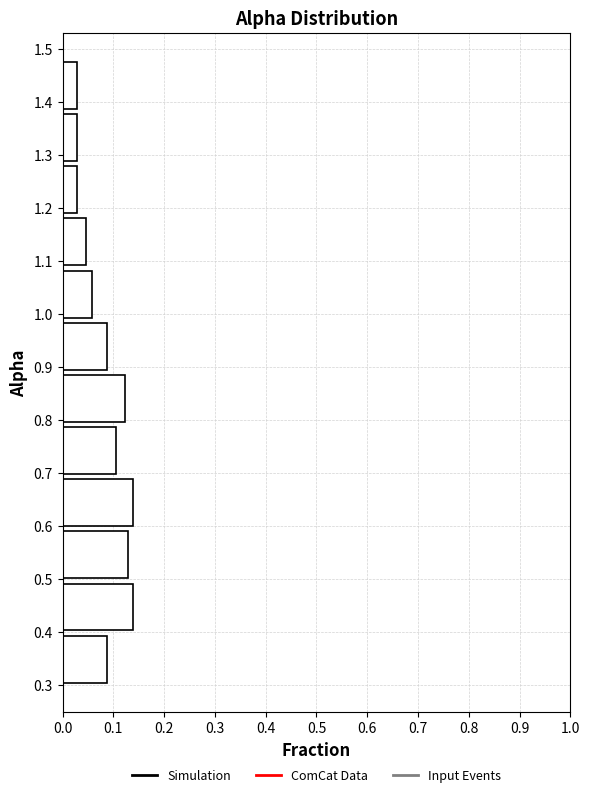

Reading bottom to top, transcribe this chart: for each bar, give the range it covers on the y-axis and its length. Neither the bar edges nor the lengths are printed on the chart, so give them approximately, as read against the axes.

0.30 to 0.40: 0.09
0.40 to 0.50: 0.14
0.50 to 0.60: 0.13
0.60 to 0.69: 0.14
0.69 to 0.79: 0.10
0.79 to 0.89: 0.12
0.89 to 0.99: 0.09
0.99 to 1.09: 0.06
1.09 to 1.19: 0.05
1.19 to 1.28: 0.03
1.28 to 1.38: 0.03
1.38 to 1.48: 0.03